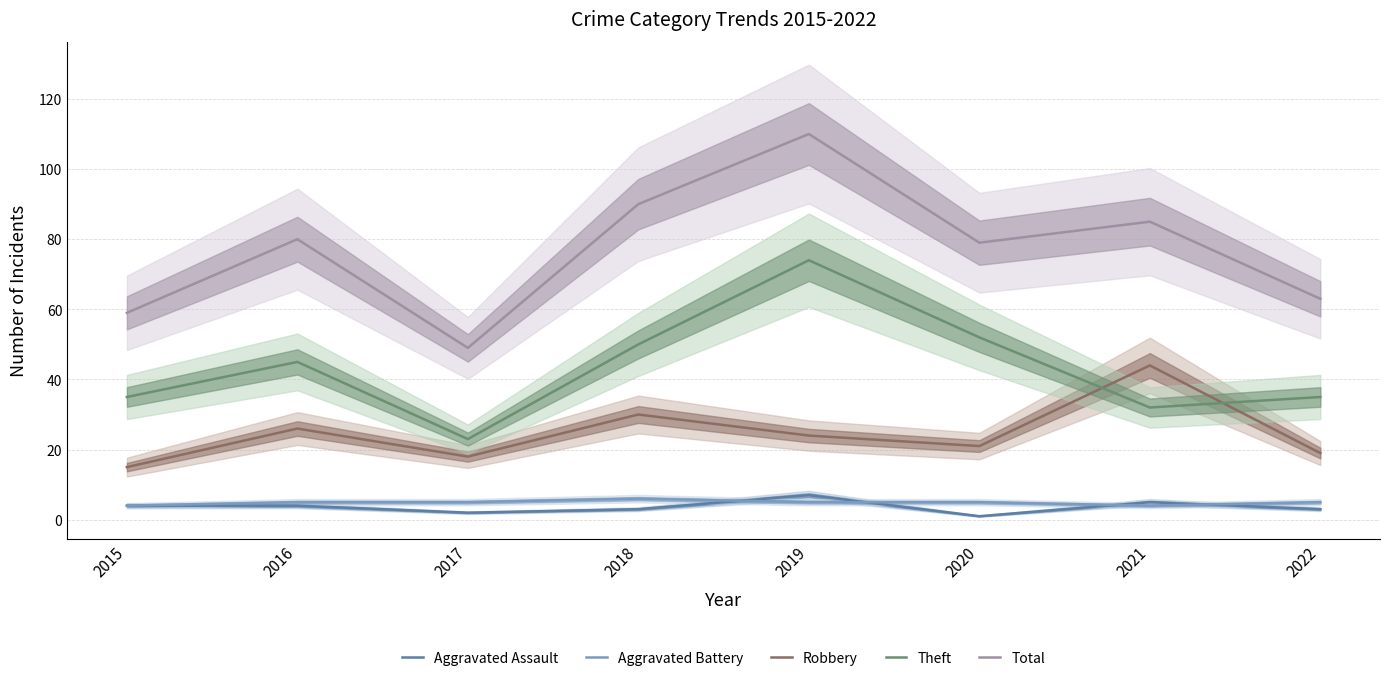

Does the chart have visible grid lines?

Yes